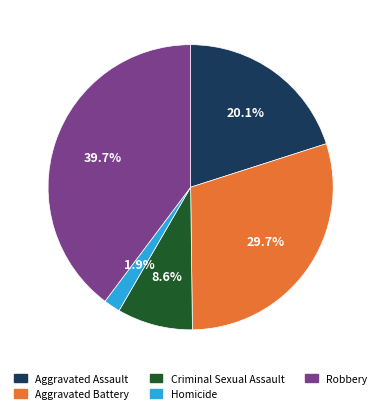

True or false: Aggravated Battery accounts for 30% of the total.

True